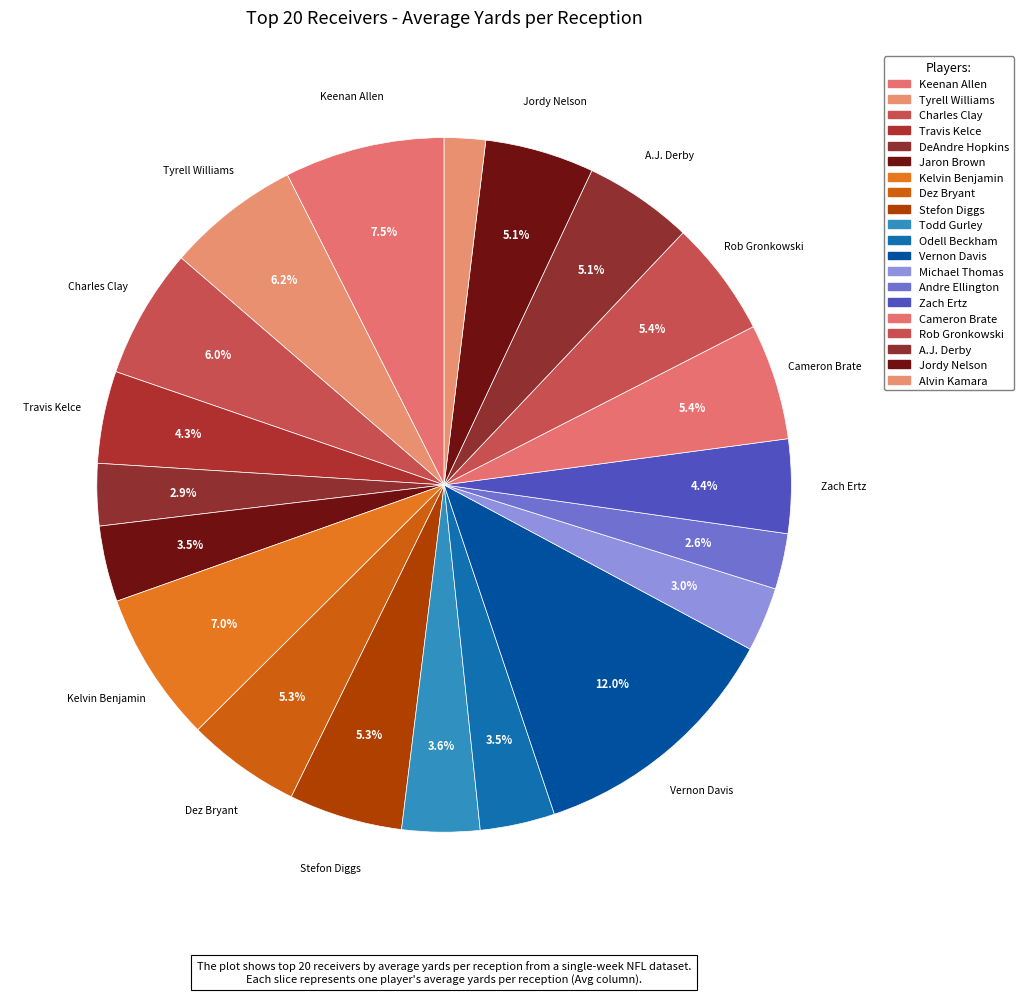

What is the largest slice in the pie chart?

Vernon Davis